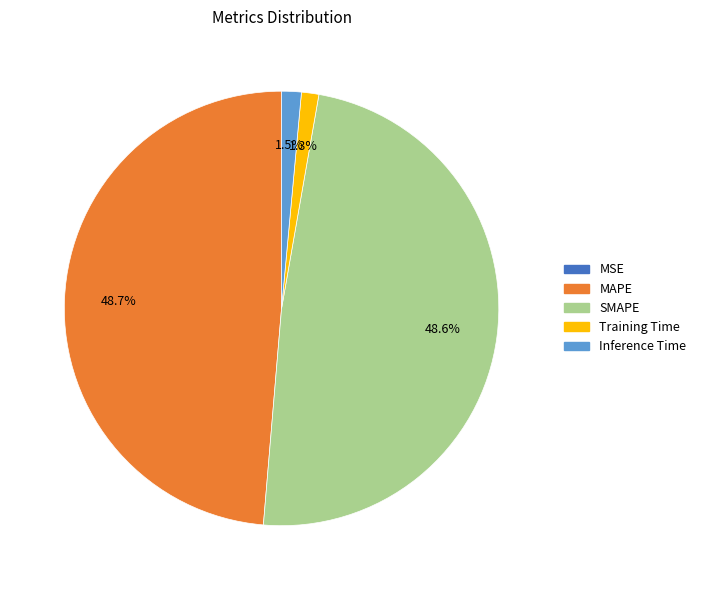

To the nearest percent, what is the difference between the largest and smallest slice percentages?

49%